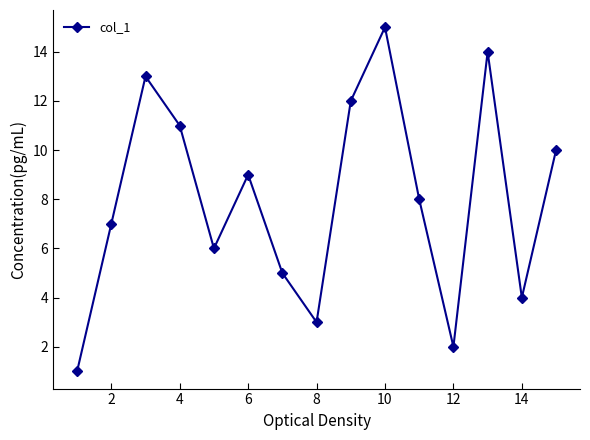

How many categories are shown in the chart?

15